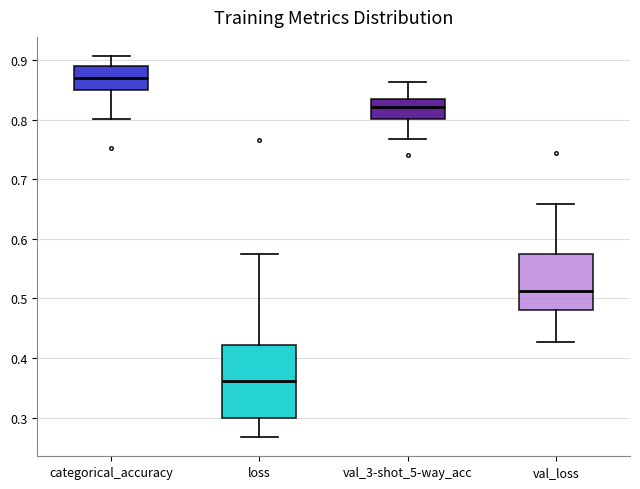

Comparing the boxes themselves (not the whiskers), which one is the tallest?

loss